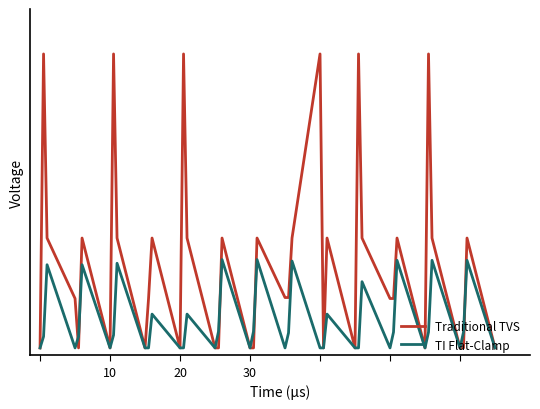

Is this an area chart (filled region under the line)?

No